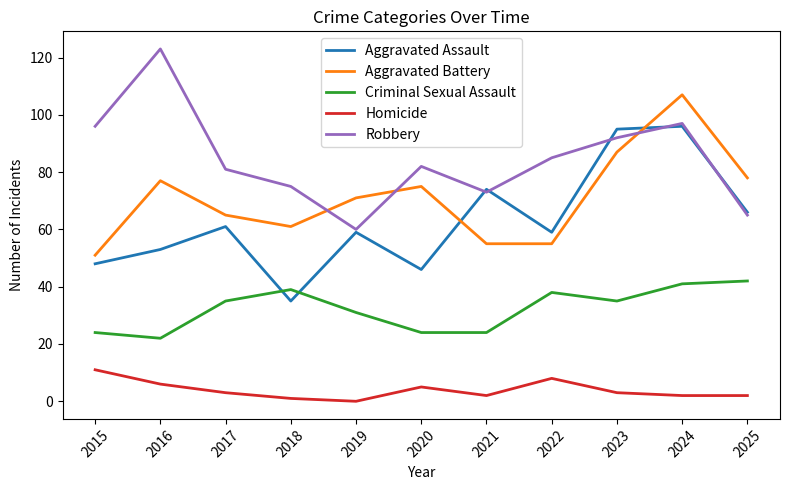

In Homicide, how many points are higher than both neighbors (excluding endpoints)?

2